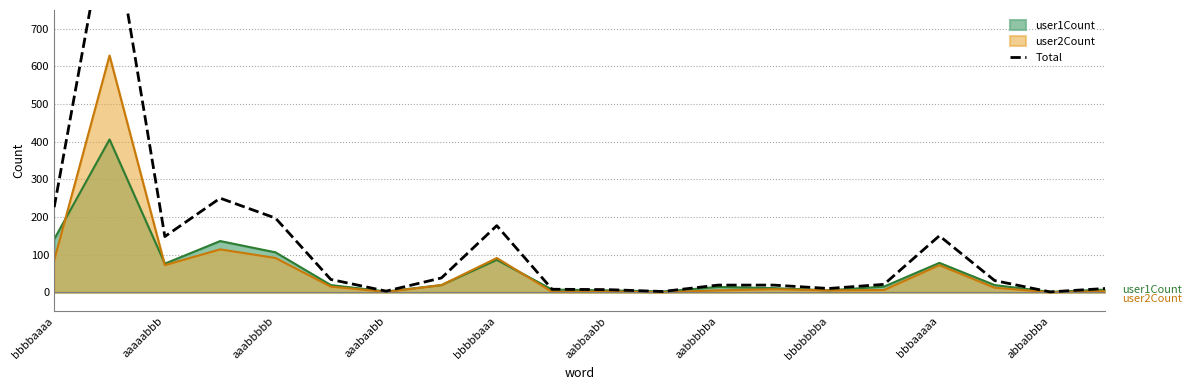

What is the difference between the second highest and minimum values?

249